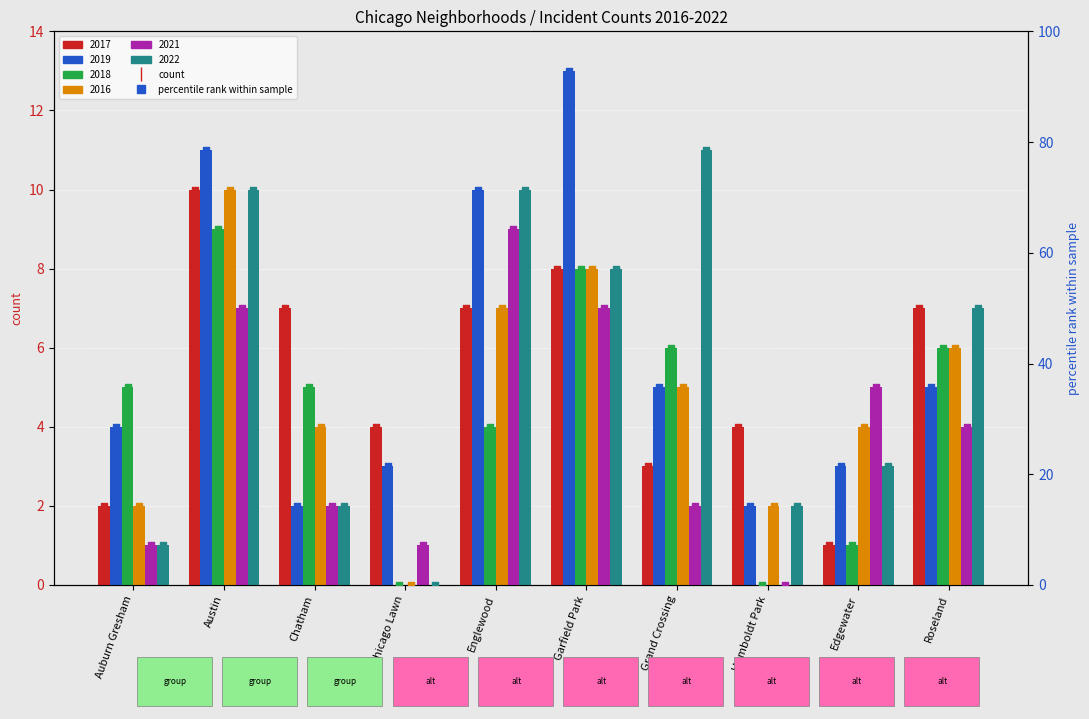

Which series has the largest total across all categories?

2019